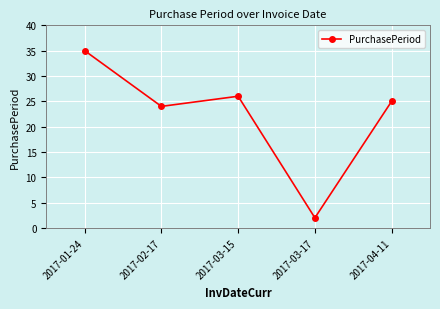

Which has a higher value, 2017-03-17 or 2017-01-24?

2017-01-24